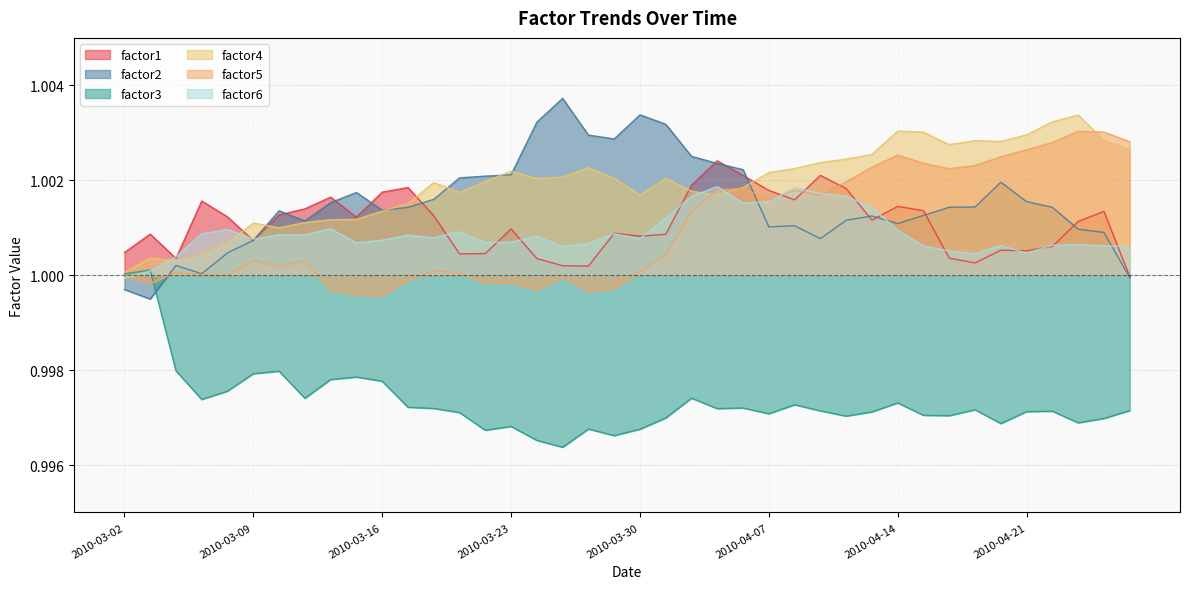

Where is factor2 nearest to the value 1?

2010-03-05